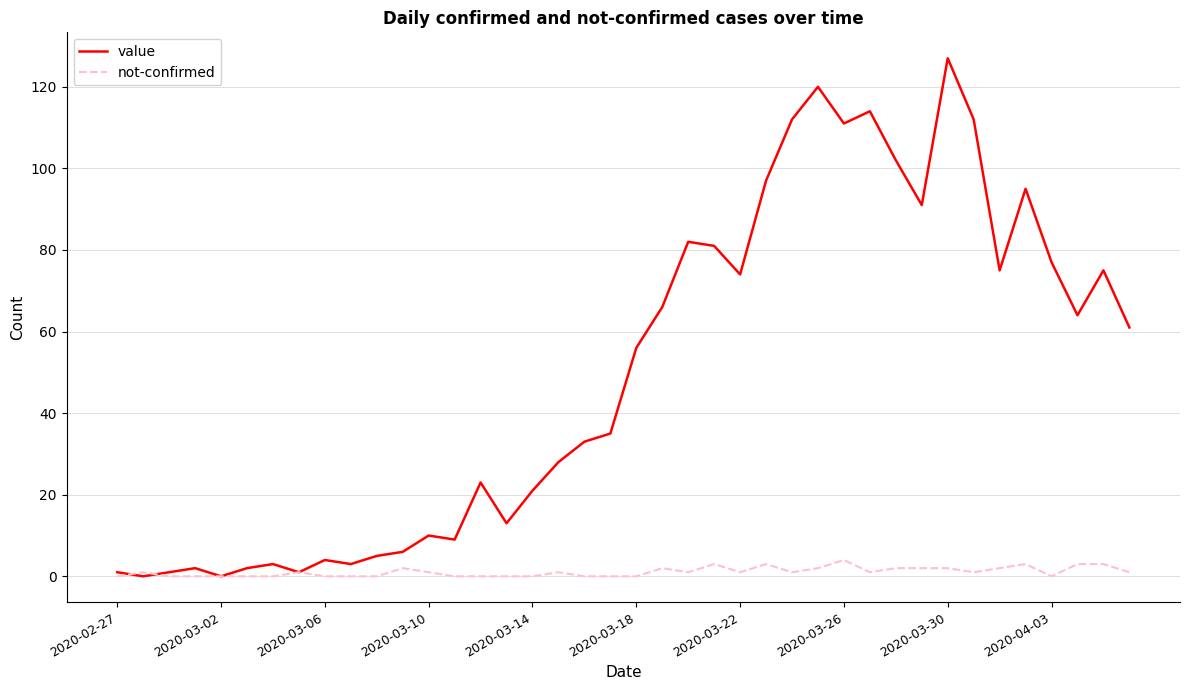

Which series ends up on top after the final intersection of not-confirmed and value?

value